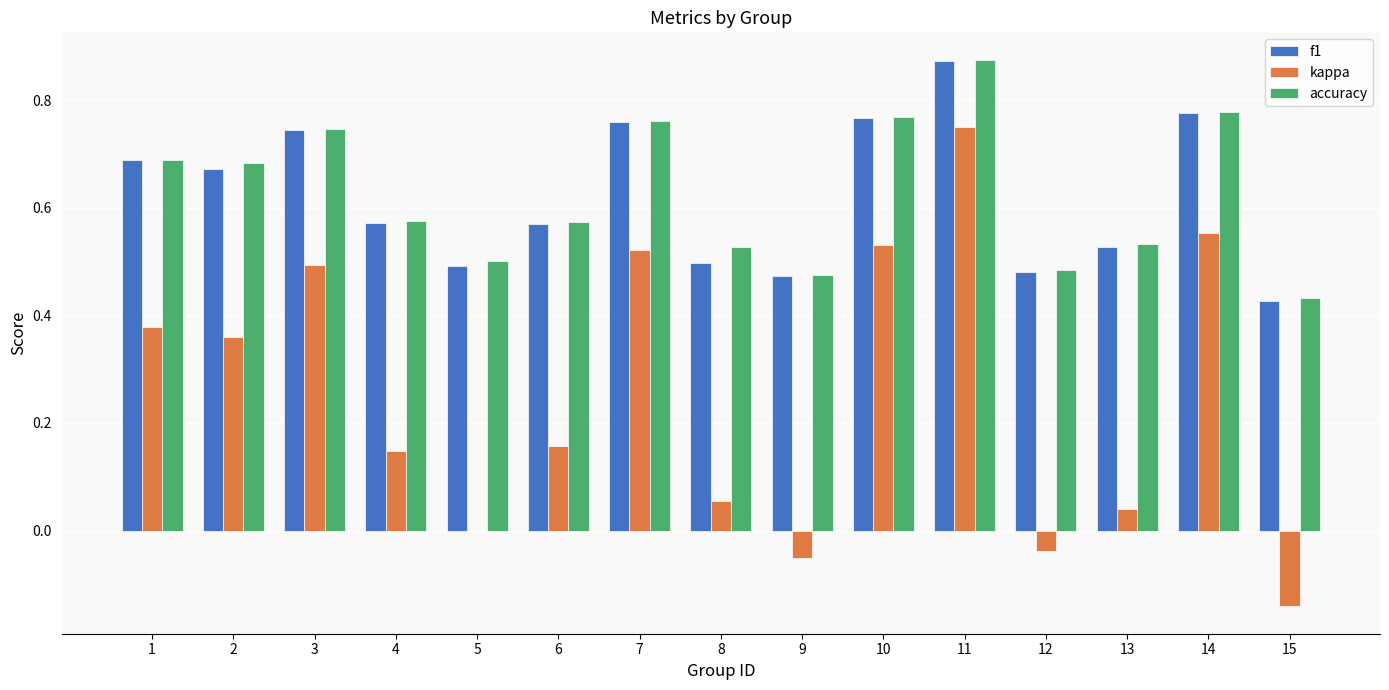

What is the sum of all accuracy values?

9.4